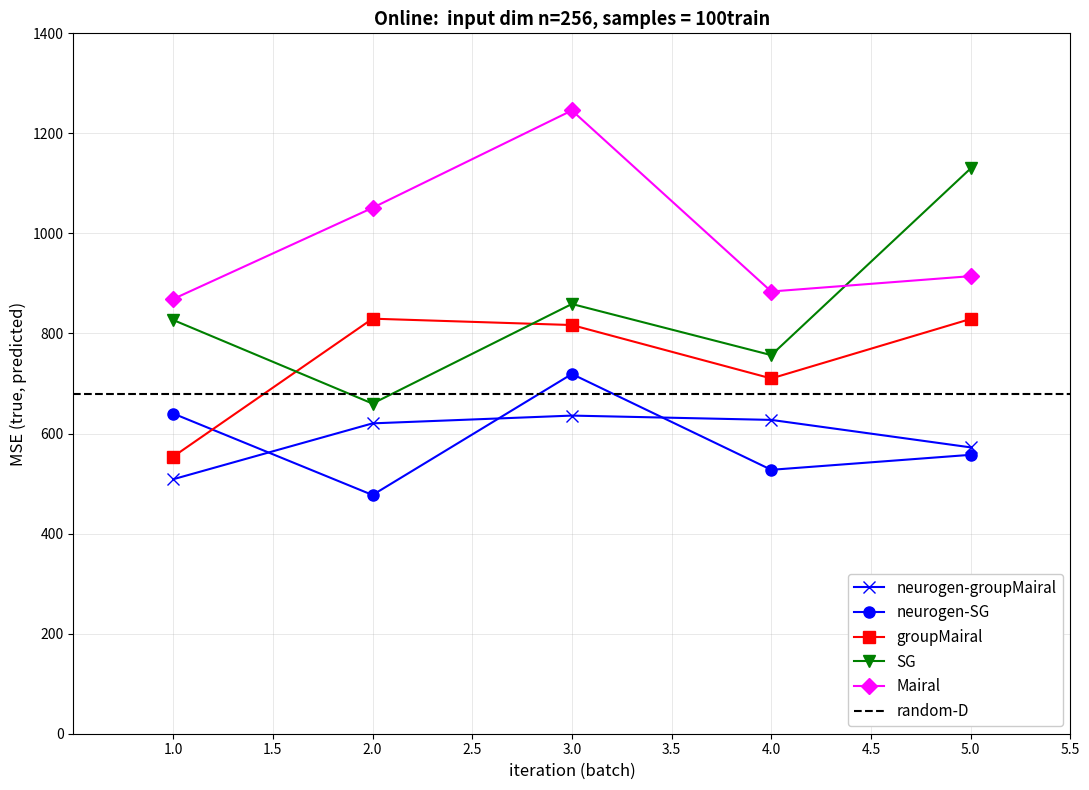

Rank the categories by groupMairal value from lowest to highest.

1, 4, 3, 5, 2